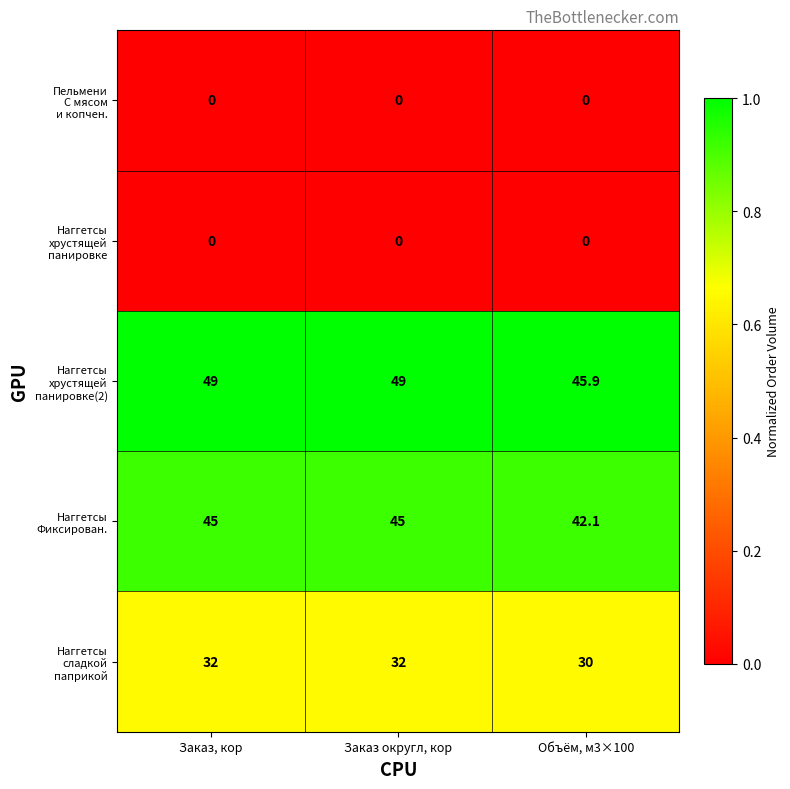

What is the greatest value displayed?

49.0